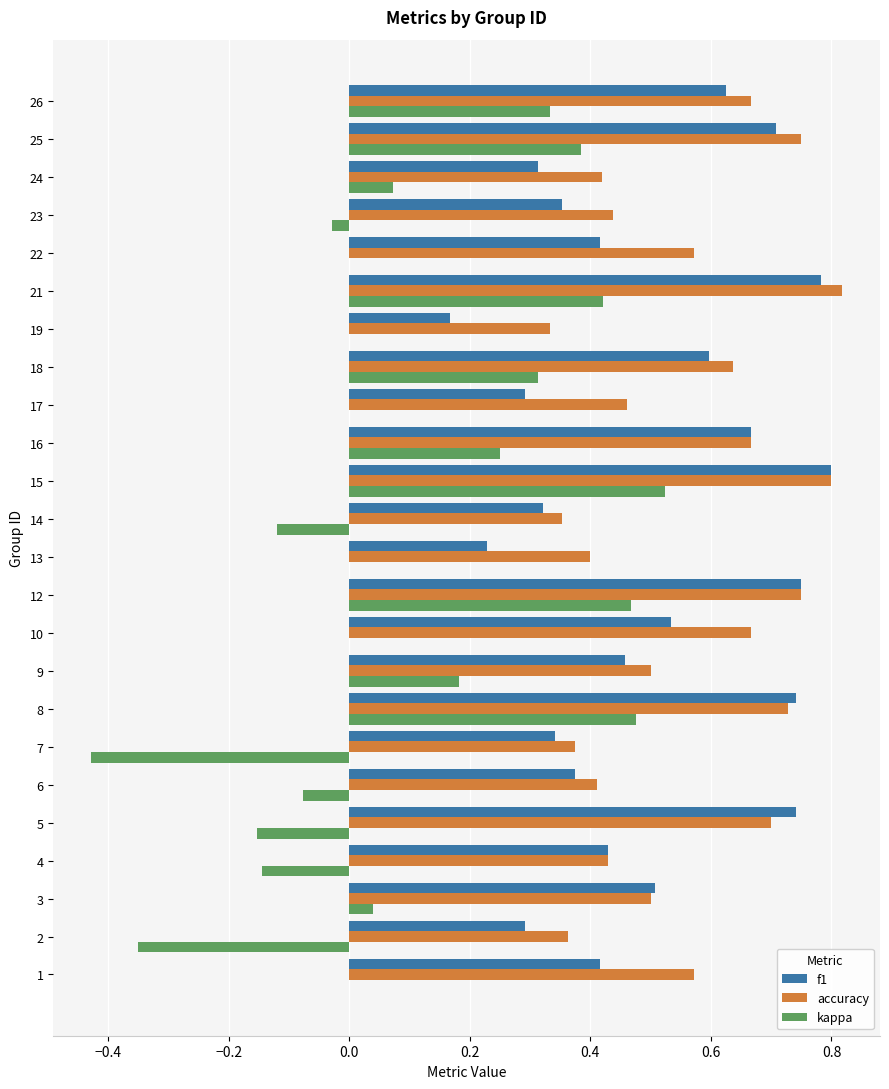

What is the sum of the f1 values at 18 and 15?

1.4